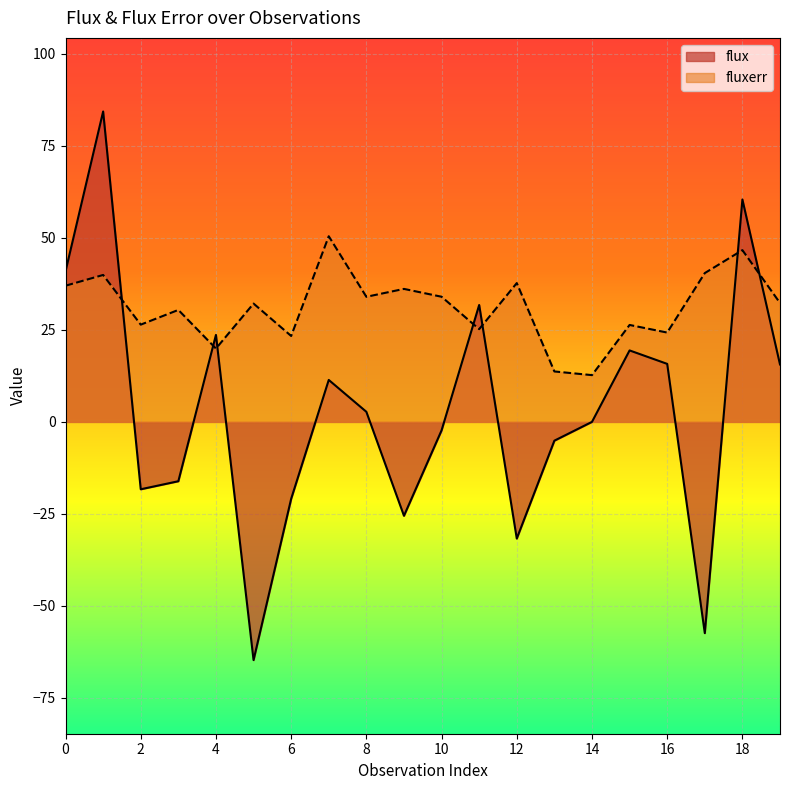

Reading left to right, extract all data points from this chart.

flux: 0=40.9	1=84.3	2=-18.3	3=-16.1	4=23.6	5=-64.7	6=-20.9	7=11.4	8=2.7	9=-25.5	10=-2.3	11=31.8	12=-31.7	13=-5.1	14=0.0	15=19.4	16=15.8	17=-57.4	18=60.4	19=15.6
fluxerr: 0=37.0	1=39.9	2=26.4	3=30.4	4=19.9	5=32.1	6=23.3	7=50.4	8=34.0	9=36.1	10=34.0	11=25.2	12=37.7	13=13.7	14=12.7	15=26.3	16=24.3	17=40.4	18=46.7	19=32.3